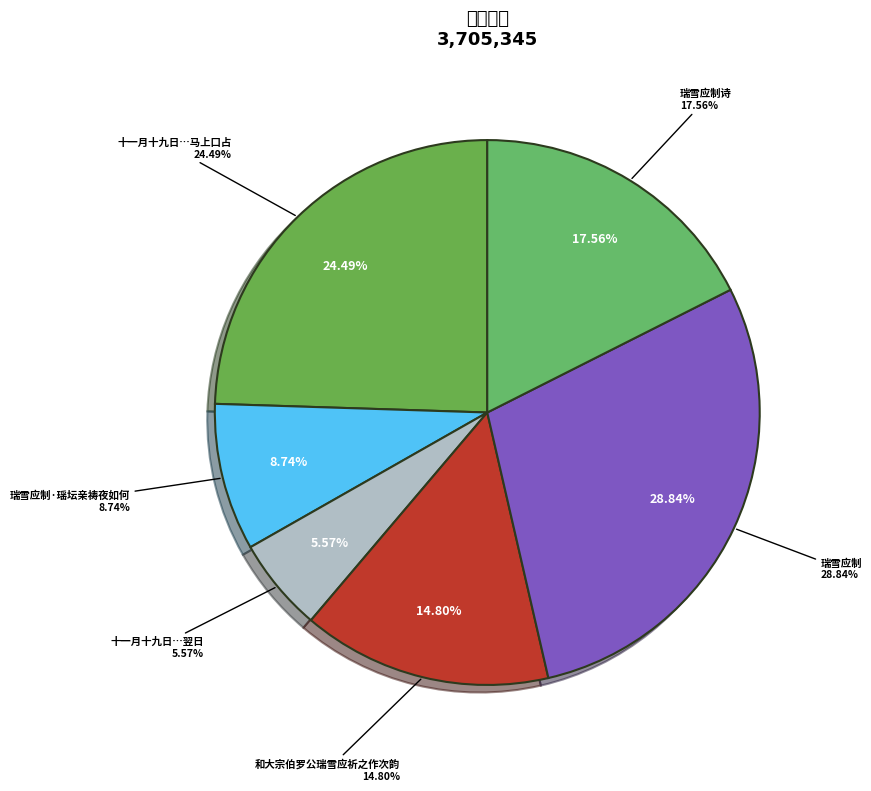

Is the sum of 瑞雪应制诗 and 瑞雪应制 greater than half?

No